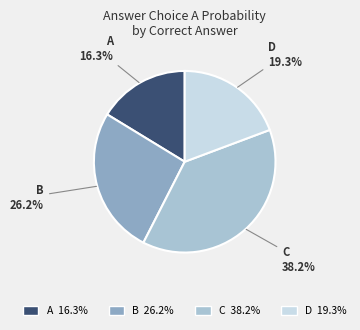

Is there any slice that represents more than half of the pie?

No